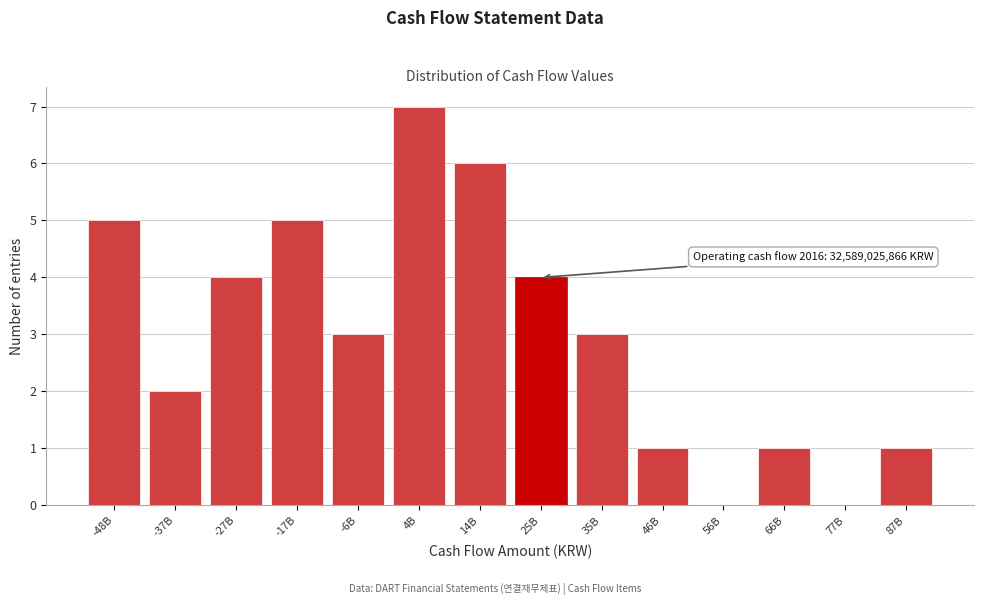

Reading left to right, transcribe all the data shown in this chart.

-48B=5	-37B=2	-27B=4	-17B=5	-6B=3	4B=7	14B=6	25B=4	35B=3	46B=1	56B=0	66B=1	77B=0	87B=1